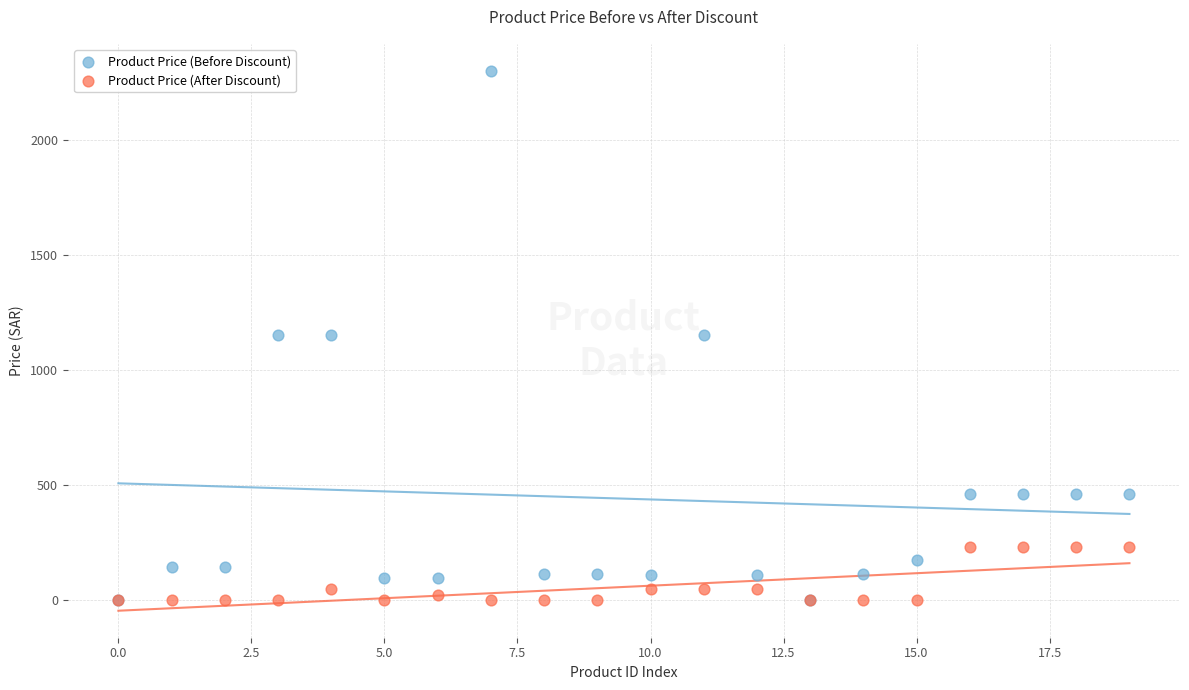

What are all the series names shown in the legend?

Product Price (Before Discount), Product Price (After Discount)